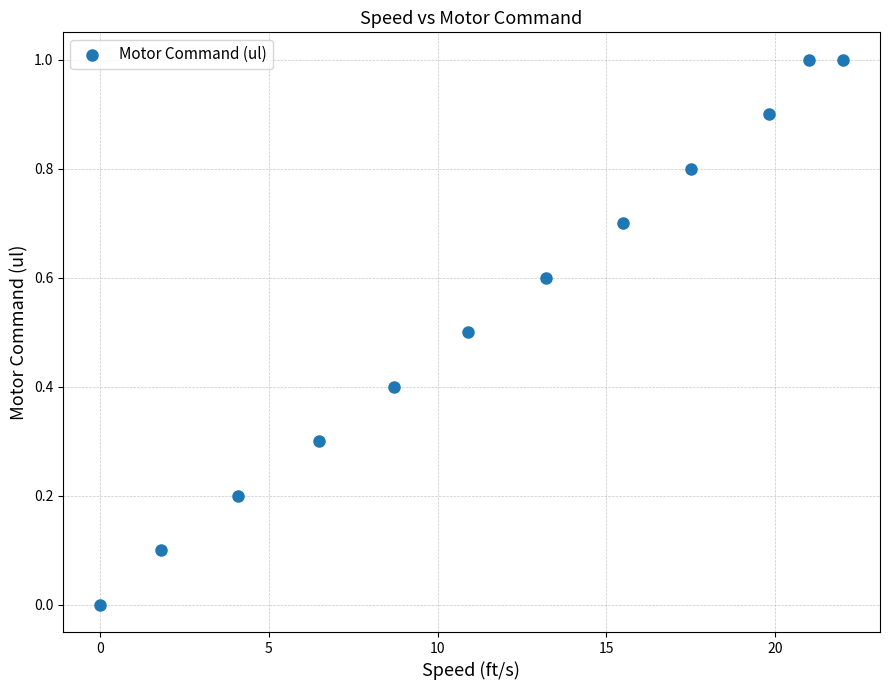

What is the average Y value?

0.5